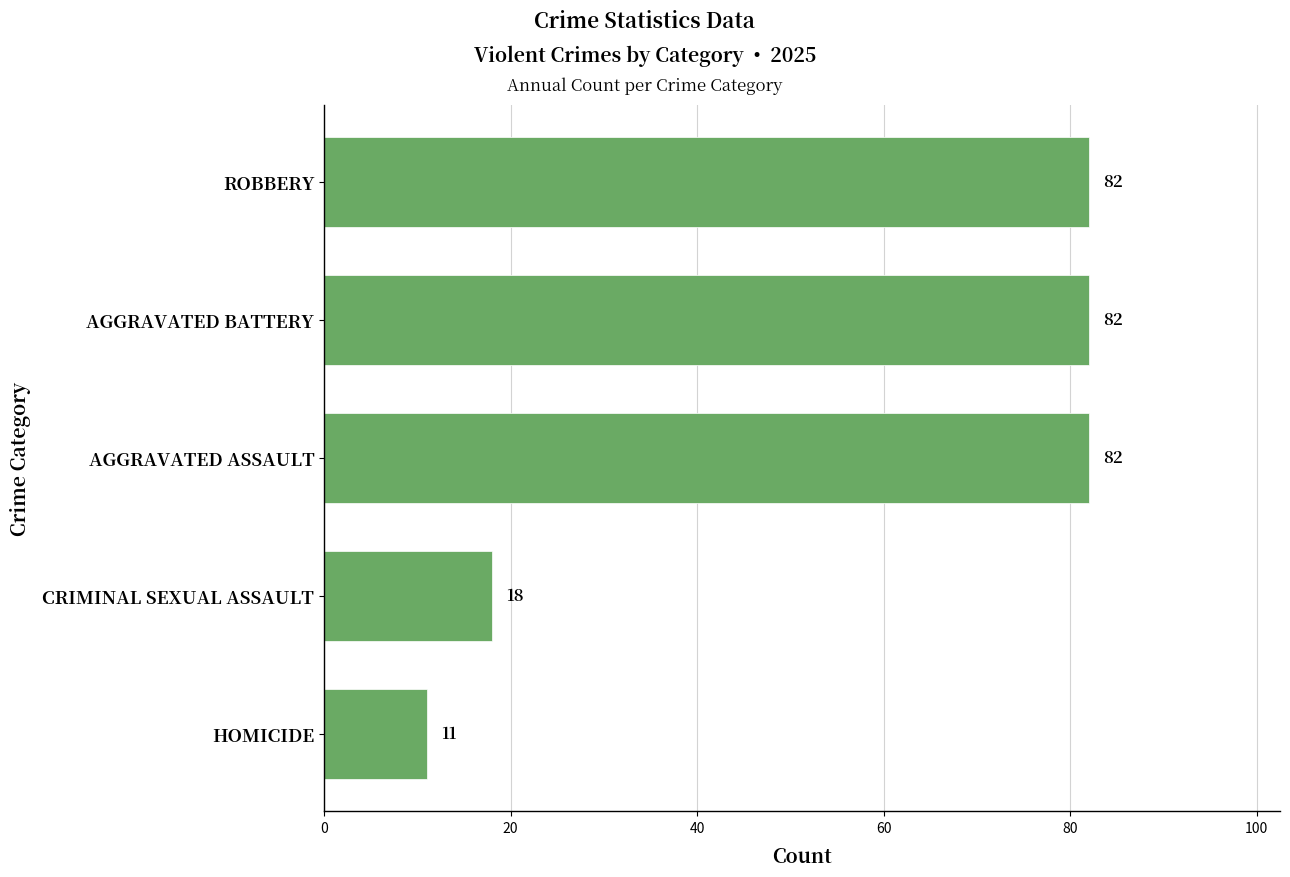

What is the value of the 2nd bar from the top?

82